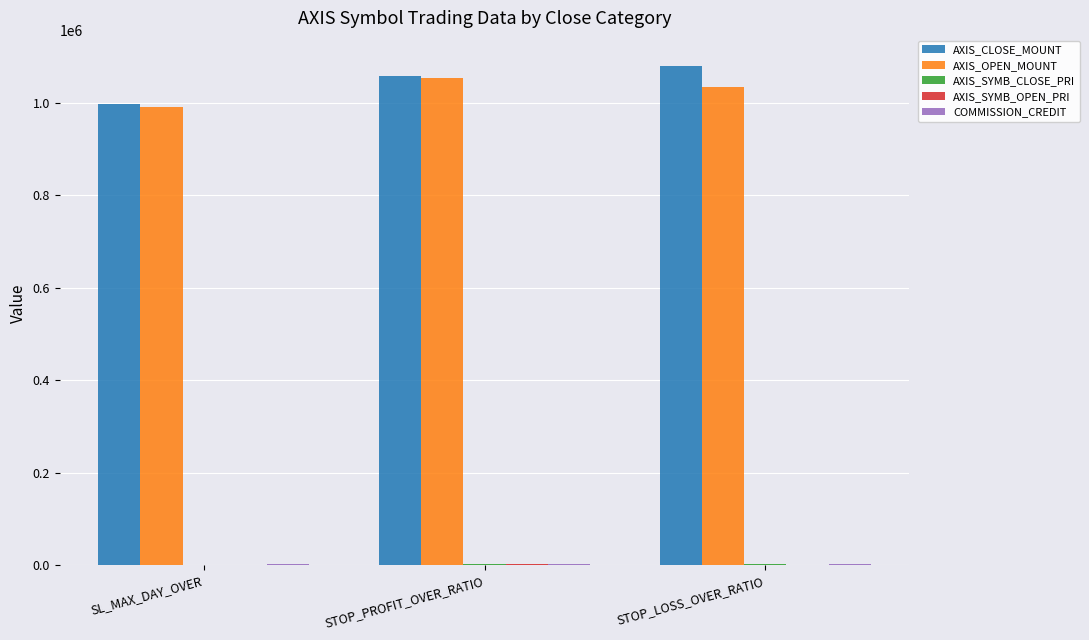

The value of AXIS_CLOSE_MOUNT at STOP_LOSS_OVER_RATIO is 1080166.7. True or false?

True